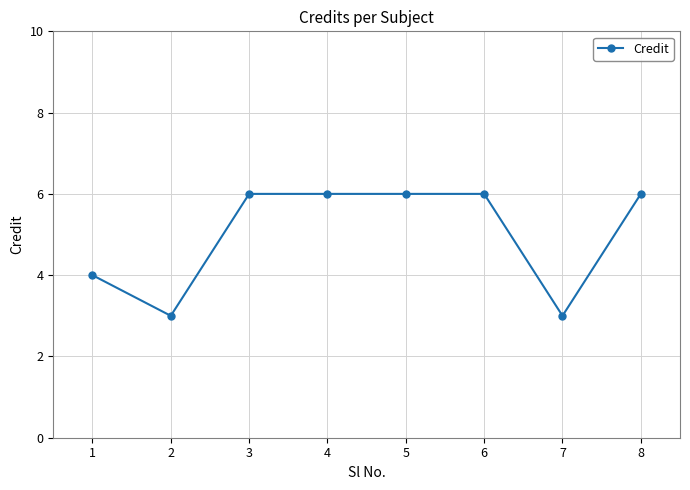

What is the greatest value displayed?

6